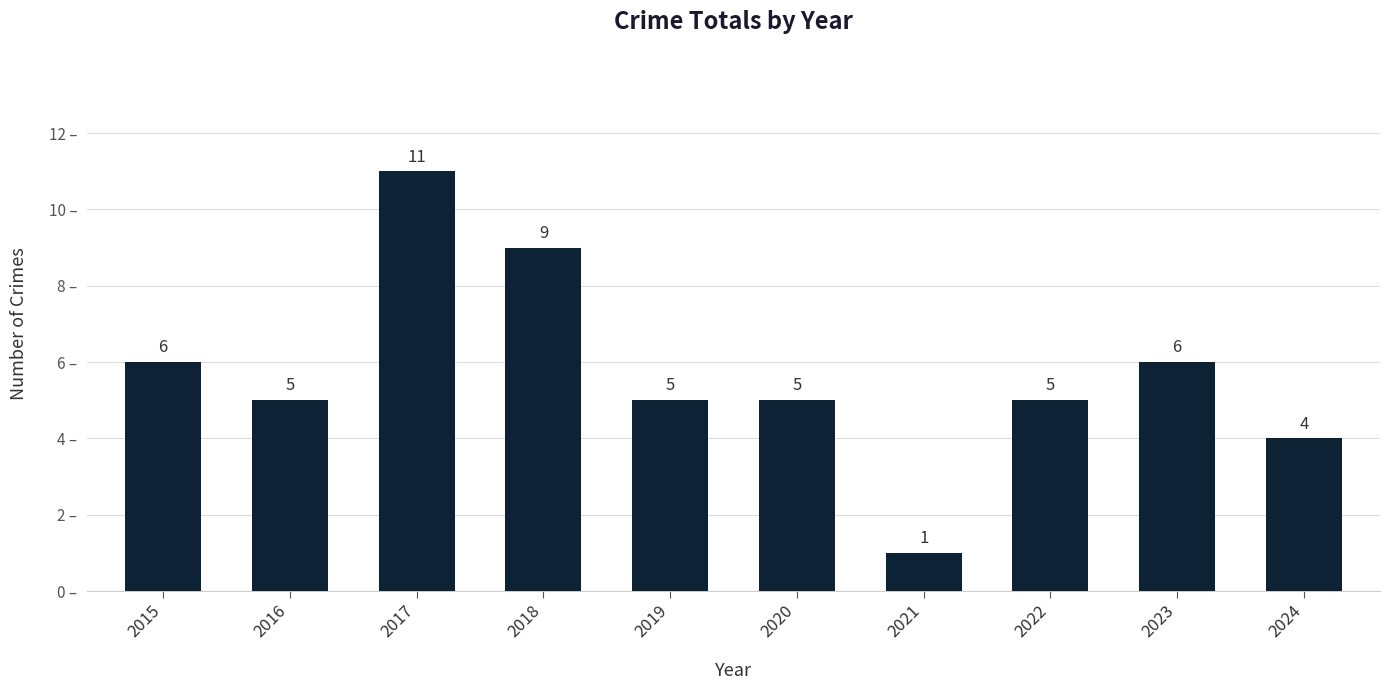

Which label corresponds to the largest value in the chart?

2017